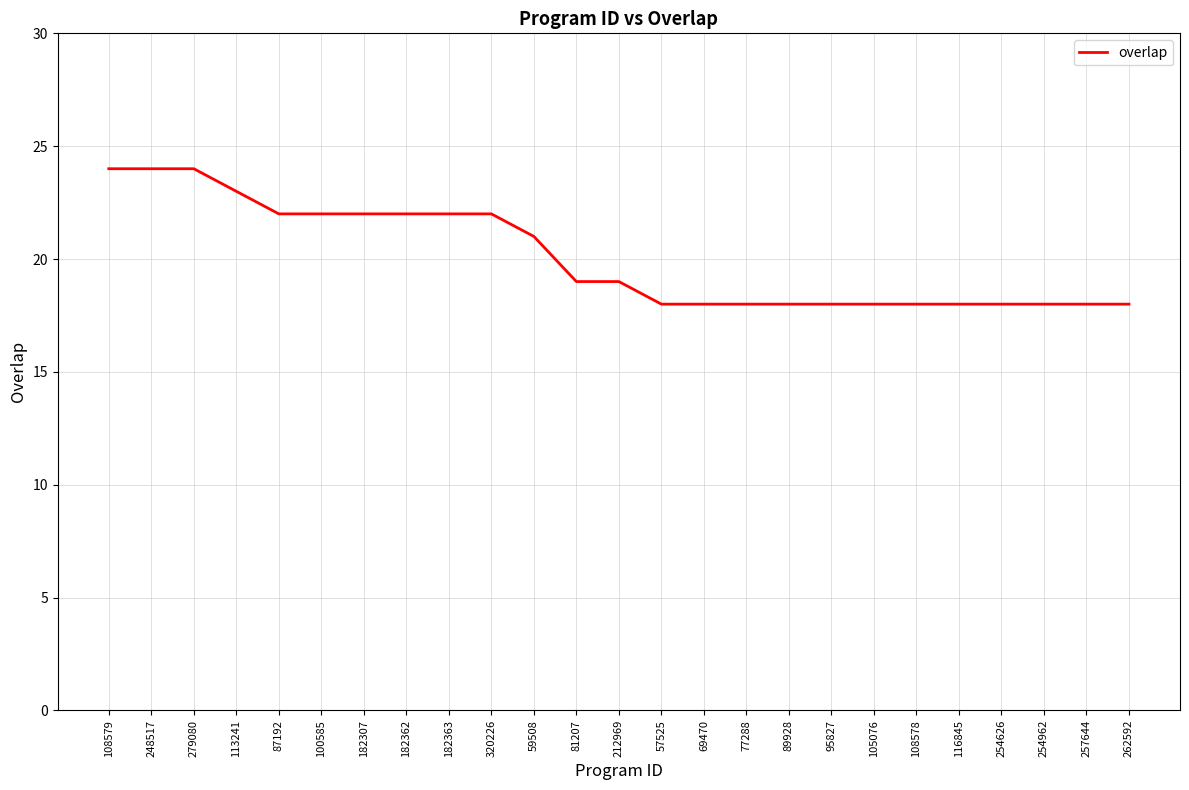

What is the minimum value shown in the chart?

18